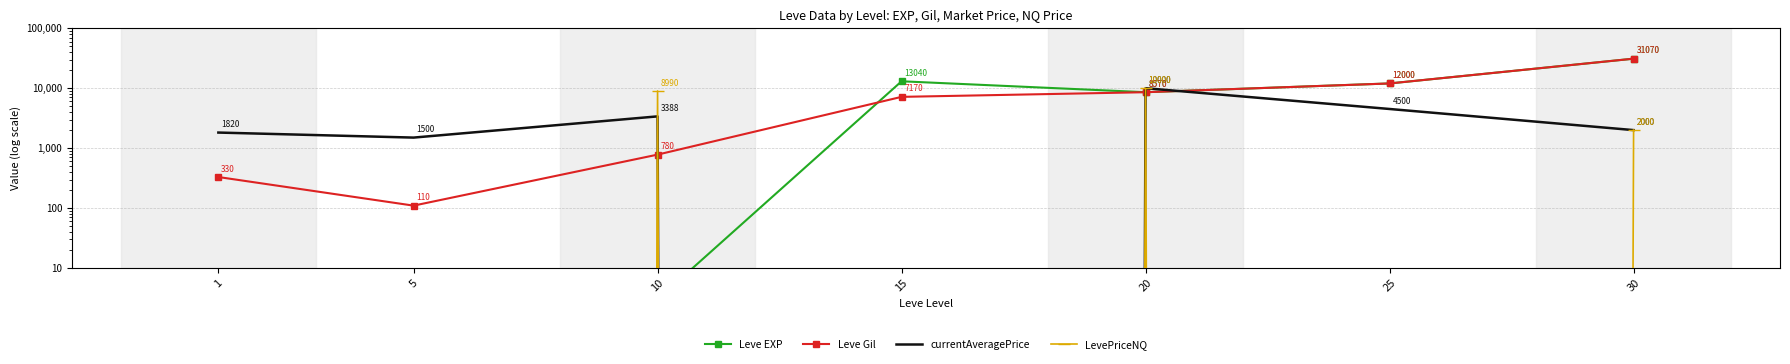

At which category is the sum across all series the highest?

30